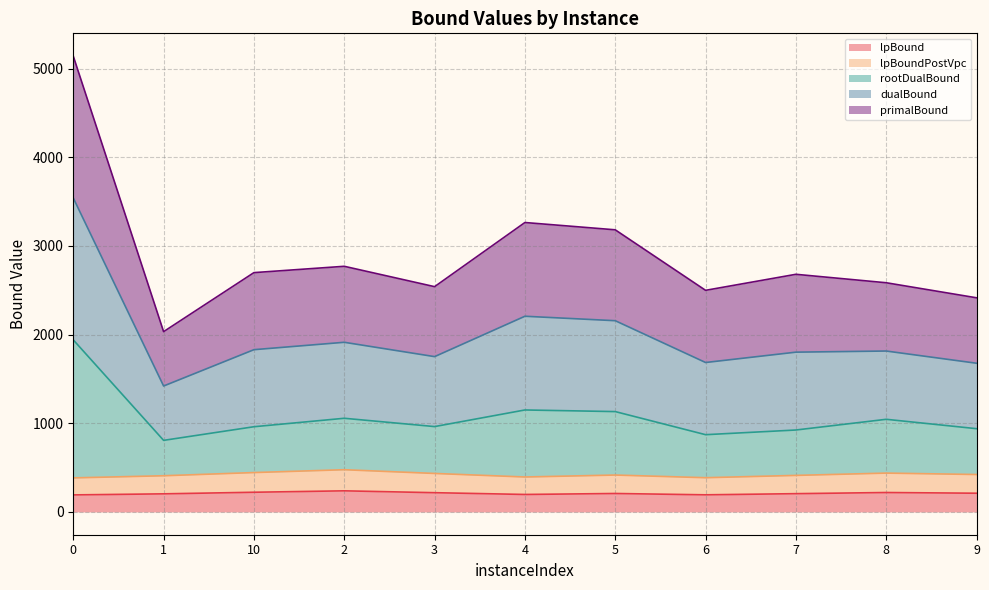

The value of dualBound at 10 is 1877.9. True or false?

False